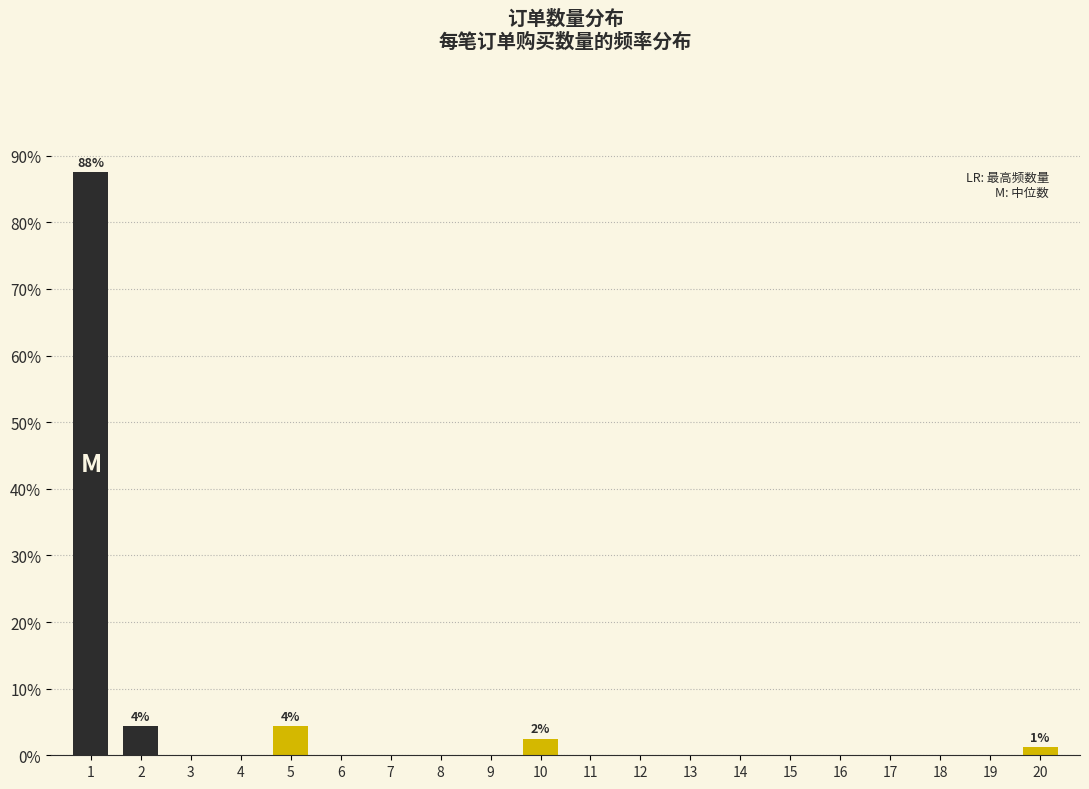

What is the sum of all values?

100.0